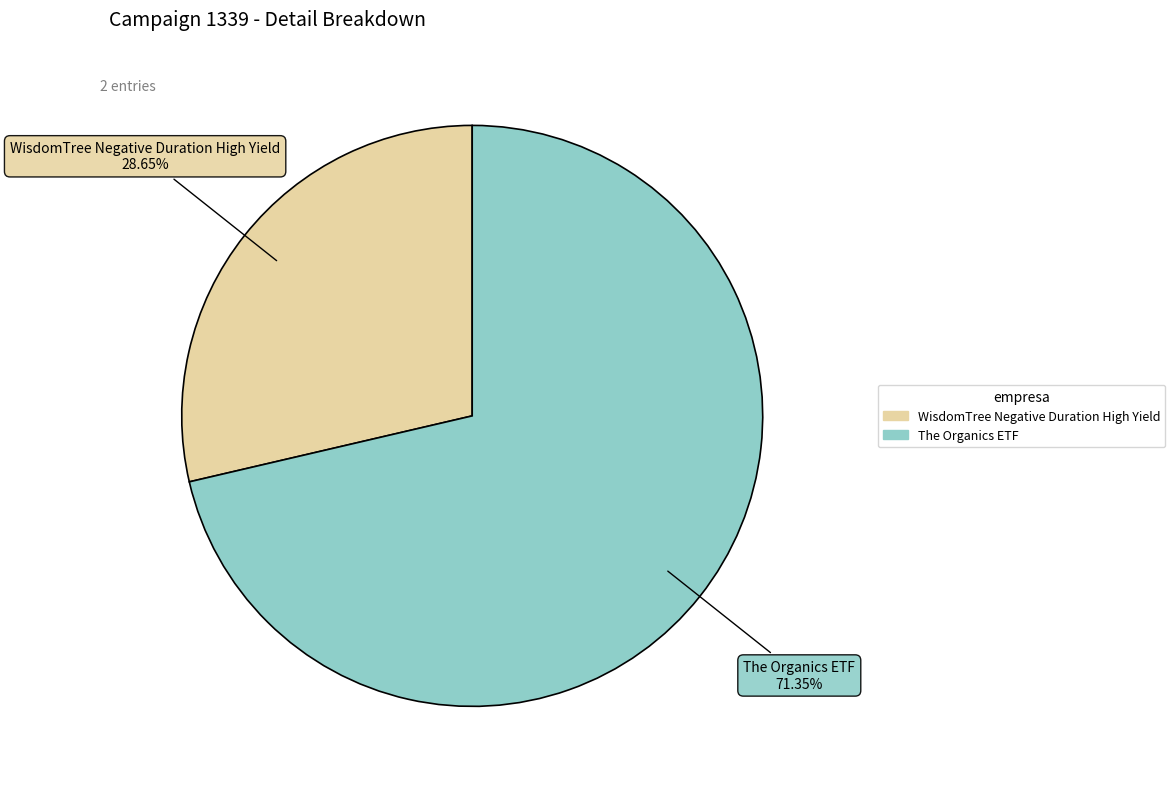

Is there any slice that represents more than half of the pie?

Yes